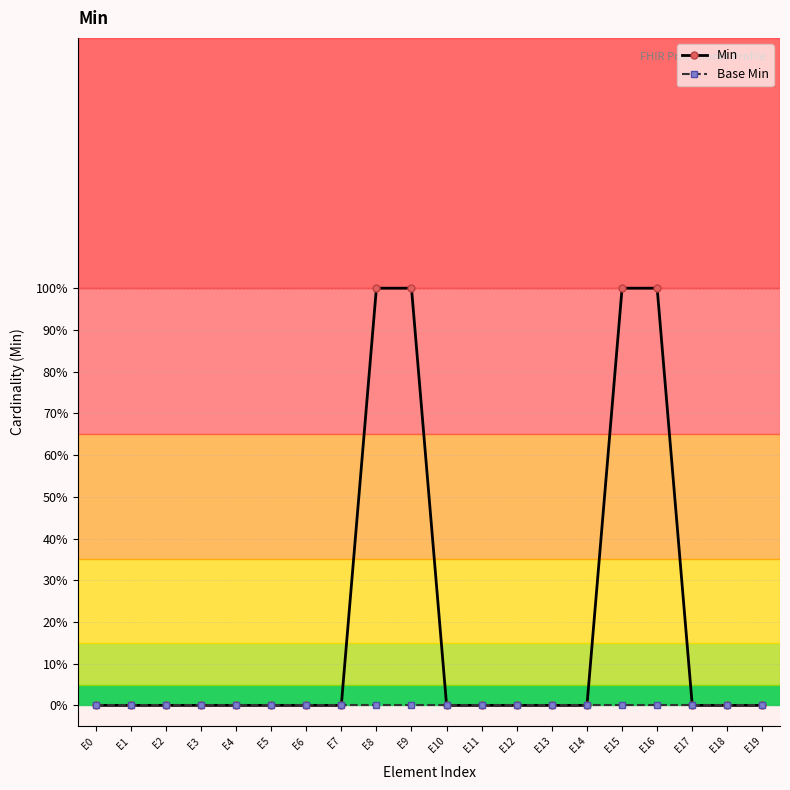

Reading left to right, list all the values displayed in this chart.

Min: E0=0	E1=0	E2=0	E3=0	E4=0	E5=0	E6=0	E7=0	E8=1	E9=1	E10=0	E11=0	E12=0	E13=0	E14=0	E15=1	E16=1	E17=0	E18=0	E19=0
Base Min: E0=0	E1=0	E2=0	E3=0	E4=0	E5=0	E6=0	E7=0	E8=0	E9=0	E10=0	E11=0	E12=0	E13=0	E14=0	E15=0	E16=0	E17=0	E18=0	E19=0